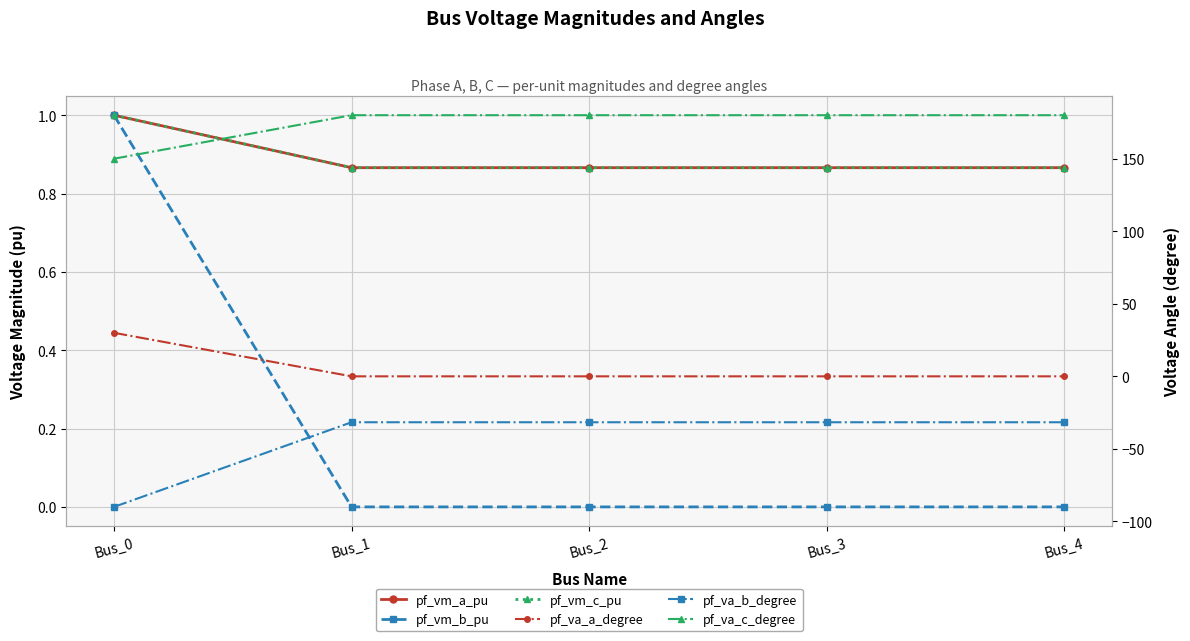

Rank the series by their maximum value, from highest to lowest.

pf_va_c_degree, pf_va_a_degree, pf_vm_a_pu, pf_vm_b_pu, pf_vm_c_pu, pf_va_b_degree